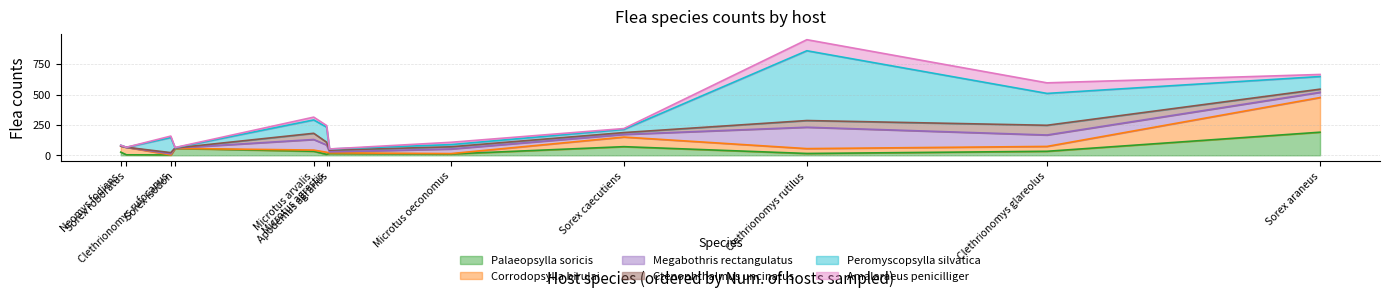

At which label does Palaeopsylla soricis reach its peak?

Sorex araneus